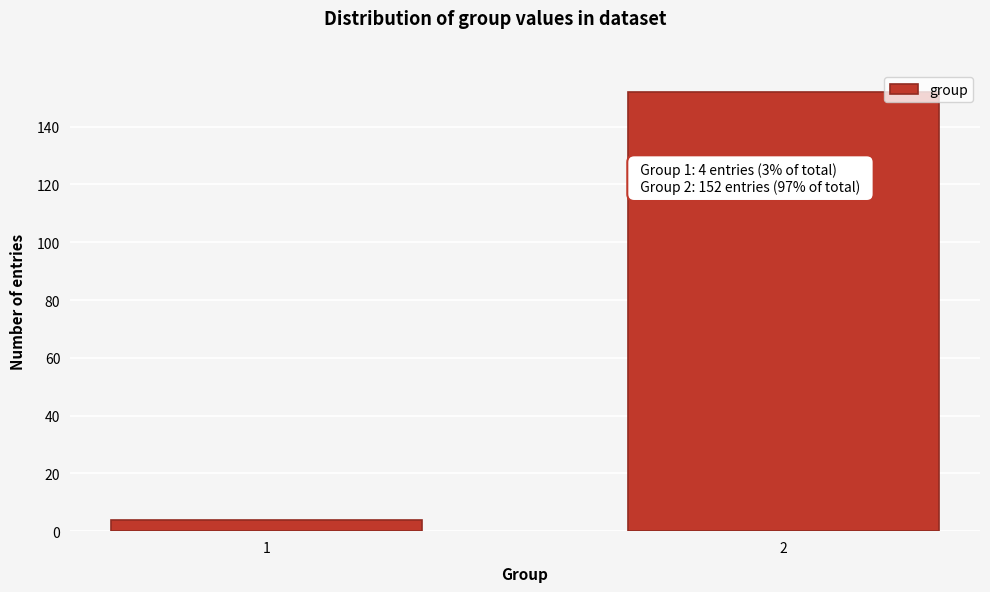

Reading left to right, transcribe all the data shown in this chart.

1=4	2=152